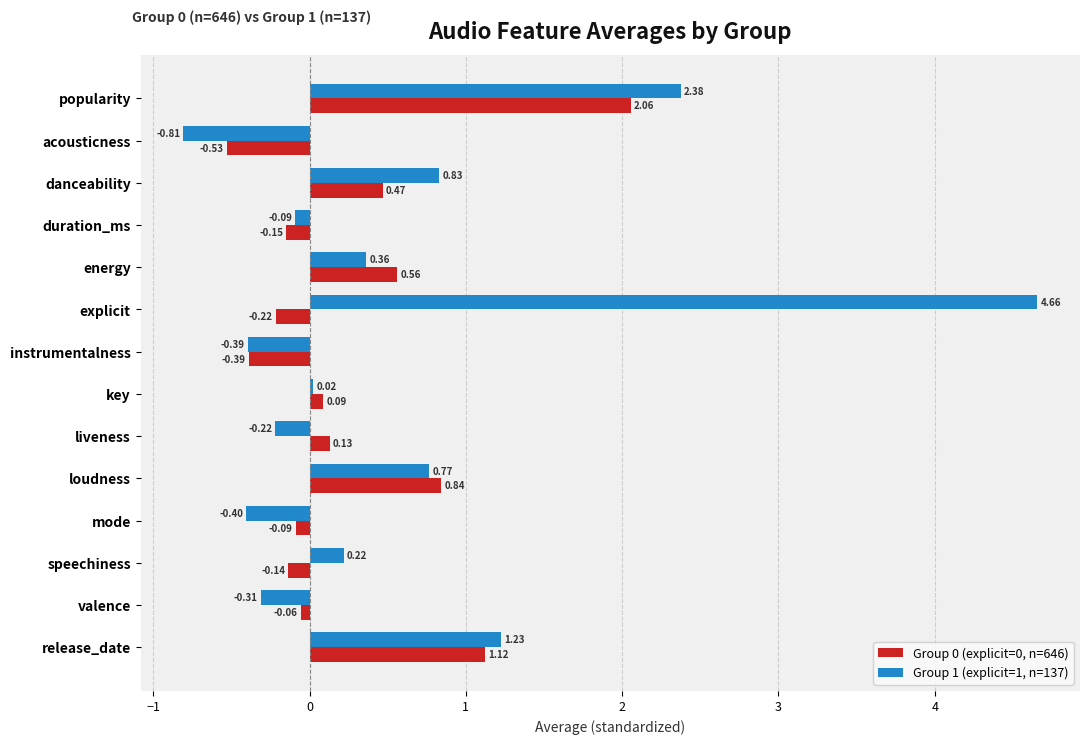

Which category has the lowest value across all series?

acousticness